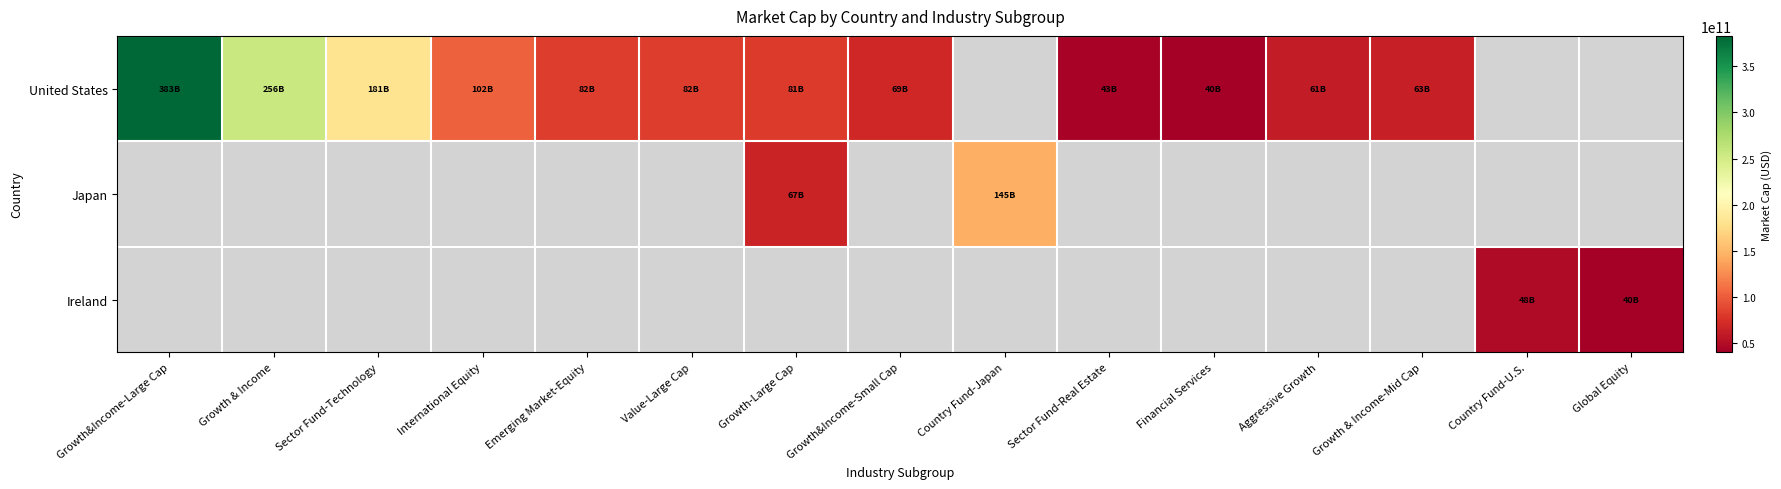

Is it true that United States equals 18252063424.1 at Financial Services?

False